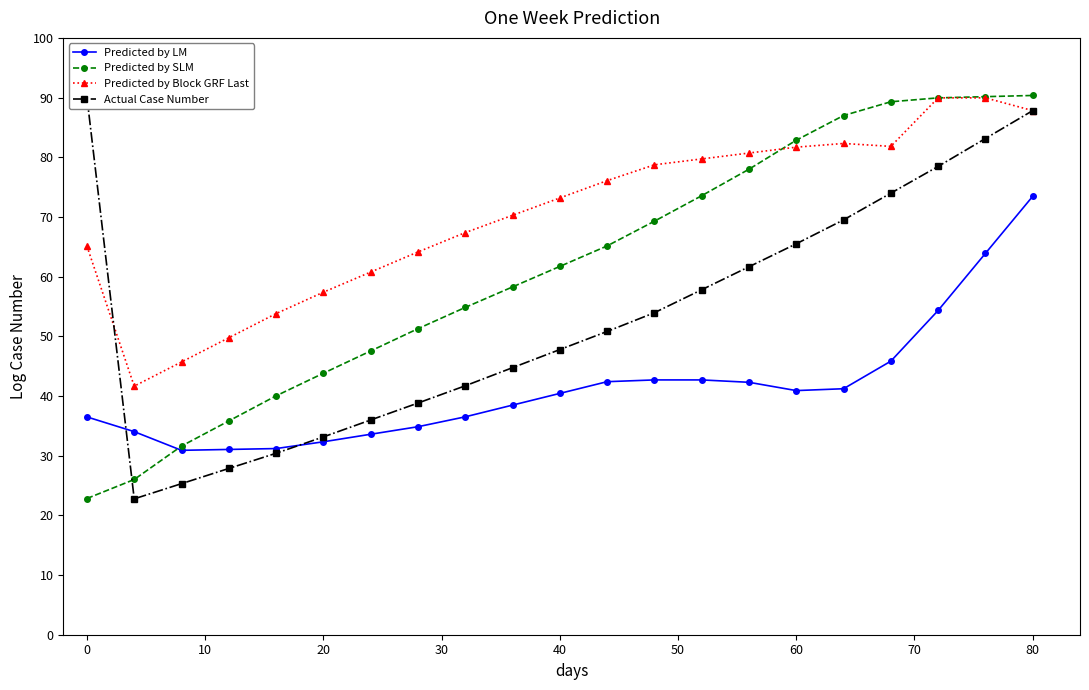

Which series ends up on top after the final intersection of Actual Case Number and Predicted by LM?

Actual Case Number